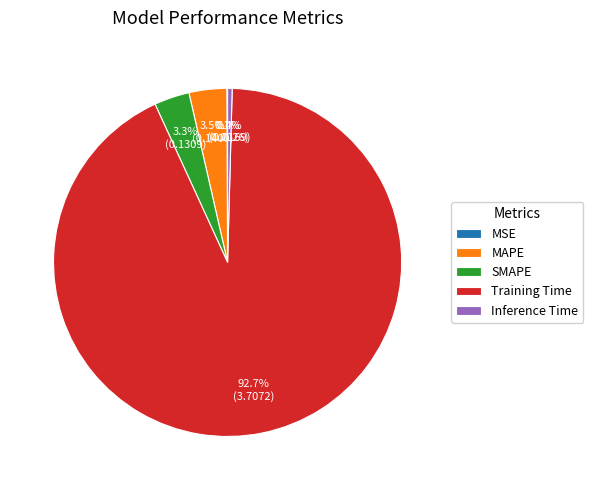

What is the total percentage of Training Time and SMAPE?

96.0%